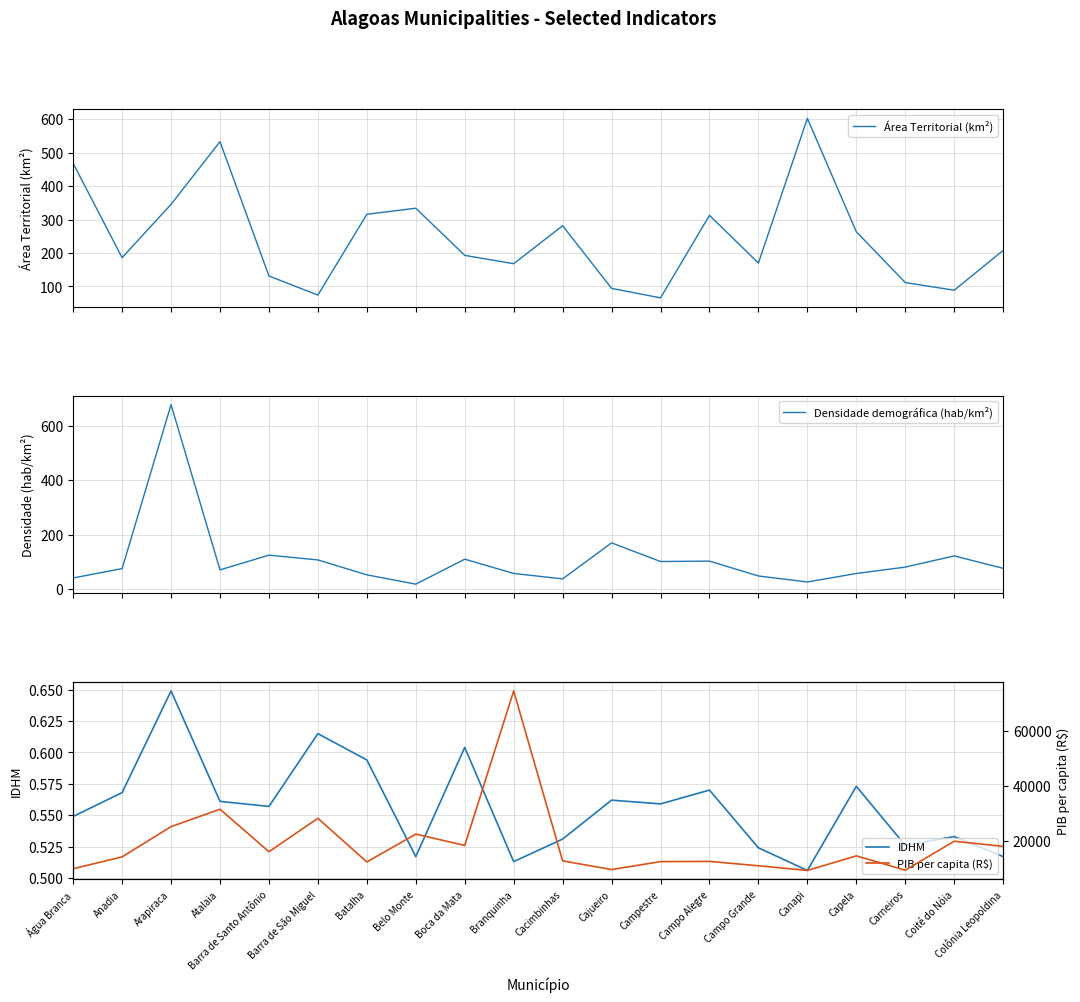

Rank the categories by Densidade demográfica (hab/km²) value from highest to lowest.

Arapiraca, Cajueiro, Barra de Santo Antônio, Coité do Nóia, Boca da Mata, Barra de São Miguel, Campo Alegre, Campestre, Carneiros, Colônia Leopoldina, Anadia, Atalaia, Branquinha, Capela, Batalha, Campo Grande, Água Branca, Cacimbinhas, Canapi, Belo Monte